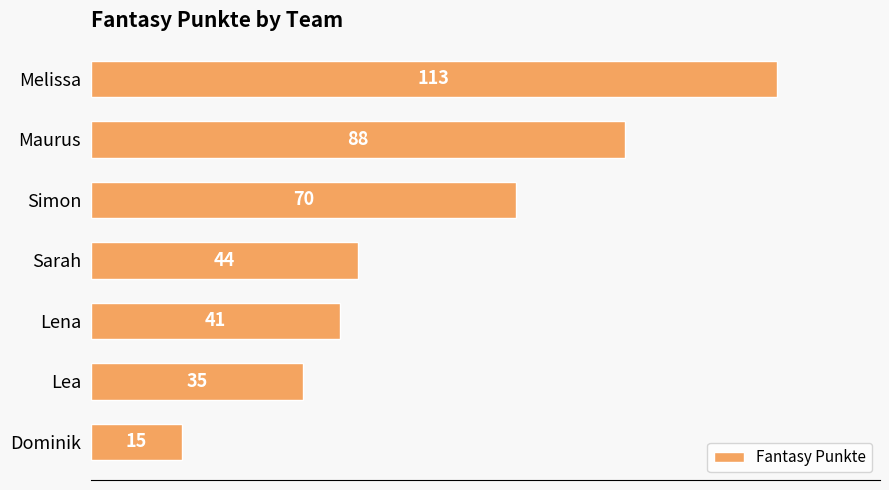

The value at Maurus is 88. True or false?

True